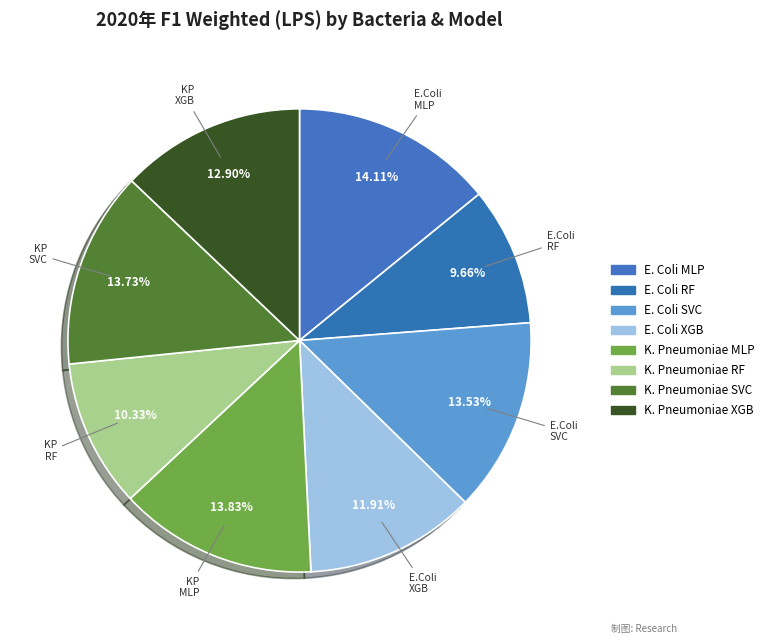

To the nearest percent, what is the combined percentage of E. Coli XGB and E. Coli SVC?

25%